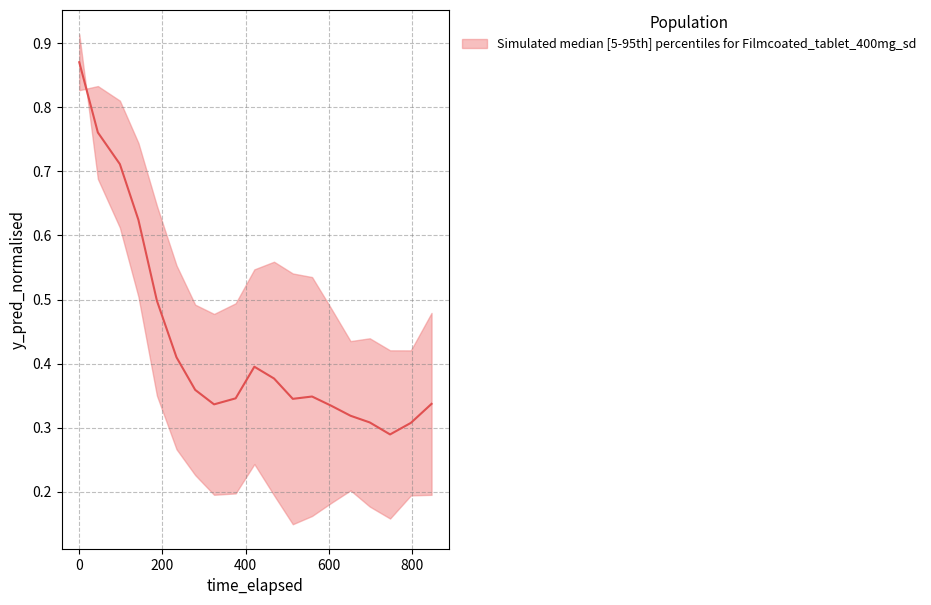

Does the chart display data point markers on the line(s)?

No